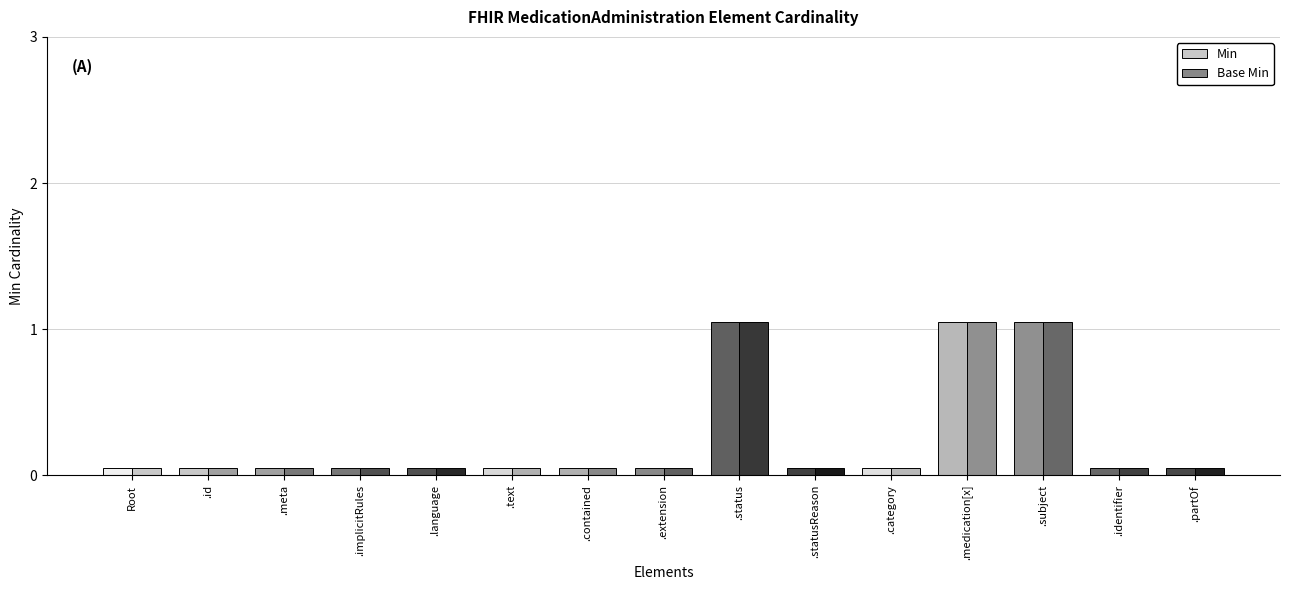

How many values in Base Min are above zero?

3